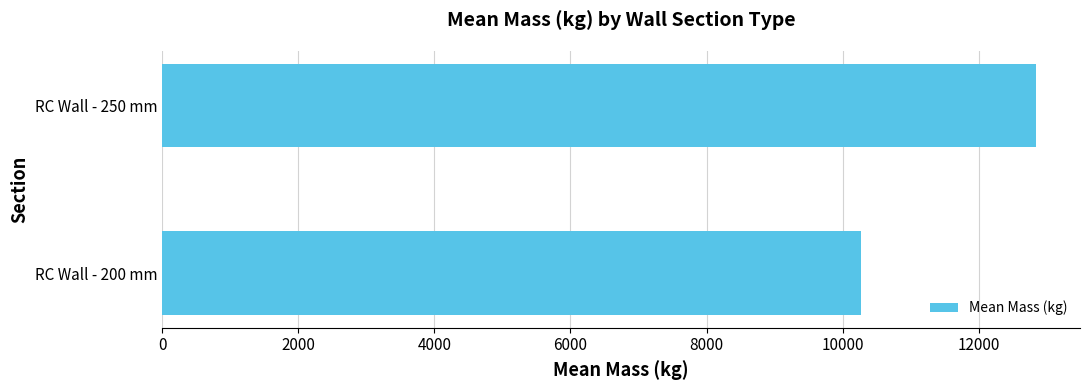

Which has a higher value, RC Wall - 200 mm or RC Wall - 250 mm?

RC Wall - 250 mm